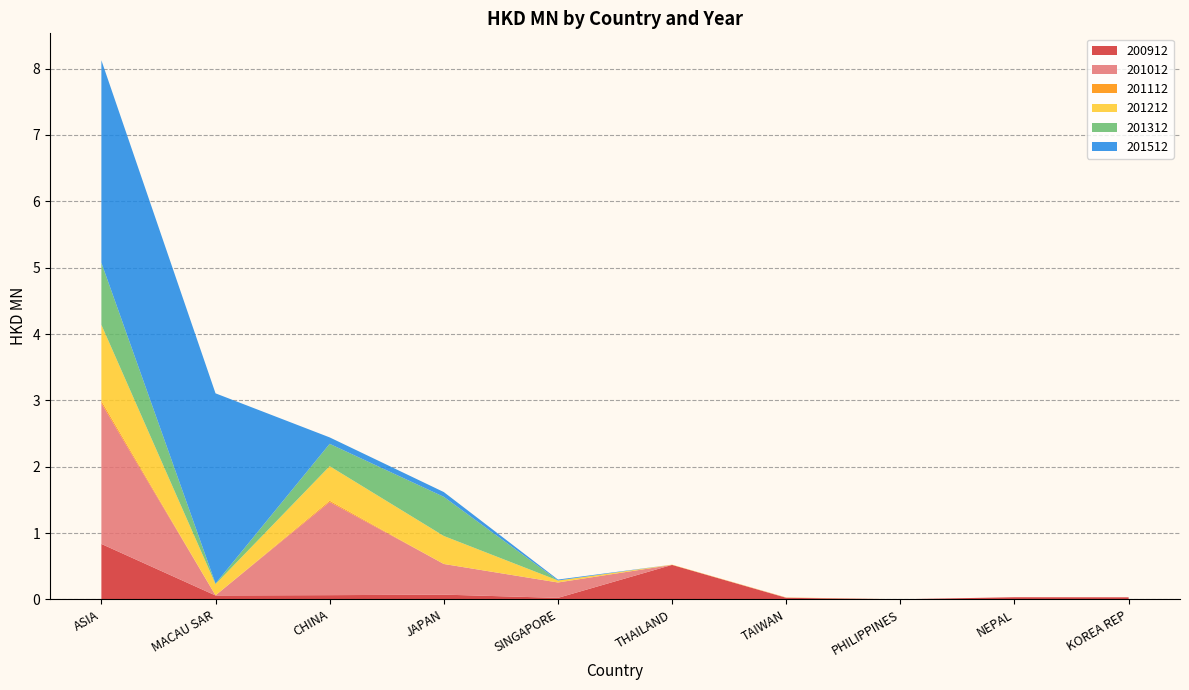

Reading left to right, extract all data points from this chart.

200912: ASIA=0.8	MACAU SAR=0.1	CHINA=0.1	JAPAN=0.1	SINGAPORE=0.0	THAILAND=0.5	TAIWAN=0.0	PHILIPPINES=0.0	NEPAL=0.0	KOREA REP=0.0
201012: ASIA=2.1	MACAU SAR=0.0	CHINA=1.4	JAPAN=0.5	SINGAPORE=0.2	THAILAND=0.0	TAIWAN=0.0	PHILIPPINES=0.0	NEPAL=0.0	KOREA REP=0.0
201112: ASIA=0.0	MACAU SAR=0.0	CHINA=0.0	JAPAN=0.0	SINGAPORE=0.0	THAILAND=0.0	TAIWAN=0.0	PHILIPPINES=0.0	NEPAL=0.0	KOREA REP=0.0
201212: ASIA=1.1	MACAU SAR=0.2	CHINA=0.5	JAPAN=0.4	SINGAPORE=0.0	THAILAND=0.0	TAIWAN=0.0	PHILIPPINES=0.0	NEPAL=0.0	KOREA REP=0.0
201312: ASIA=0.9	MACAU SAR=0.0	CHINA=0.3	JAPAN=0.6	SINGAPORE=0.0	THAILAND=0.0	TAIWAN=0.0	PHILIPPINES=0.0	NEPAL=0.0	KOREA REP=0.0
201512: ASIA=3.1	MACAU SAR=2.9	CHINA=0.1	JAPAN=0.1	SINGAPORE=0.0	THAILAND=0.0	TAIWAN=0.0	PHILIPPINES=0.0	NEPAL=0.0	KOREA REP=0.0